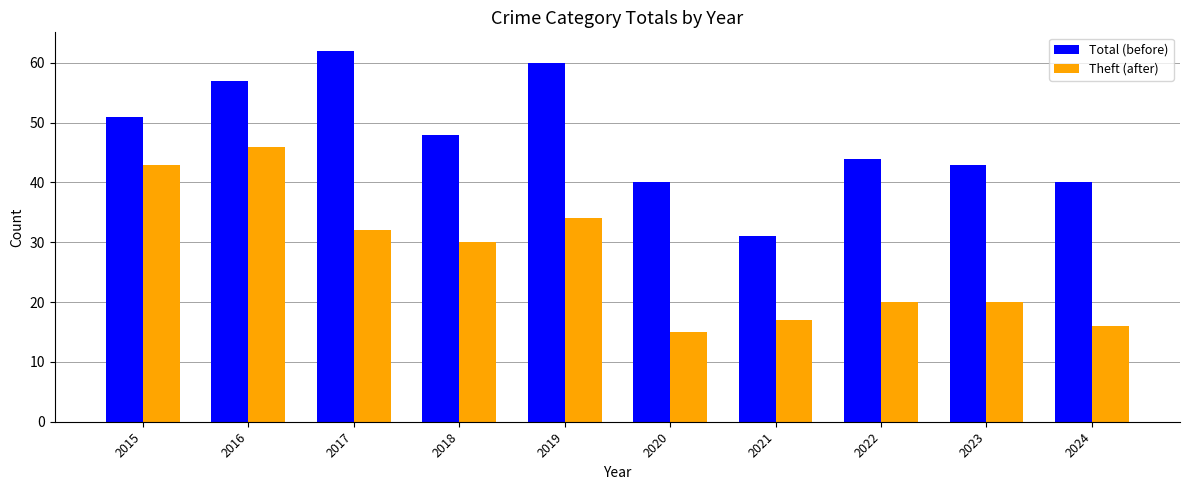

What is the highest value of the Theft (after) series?

46